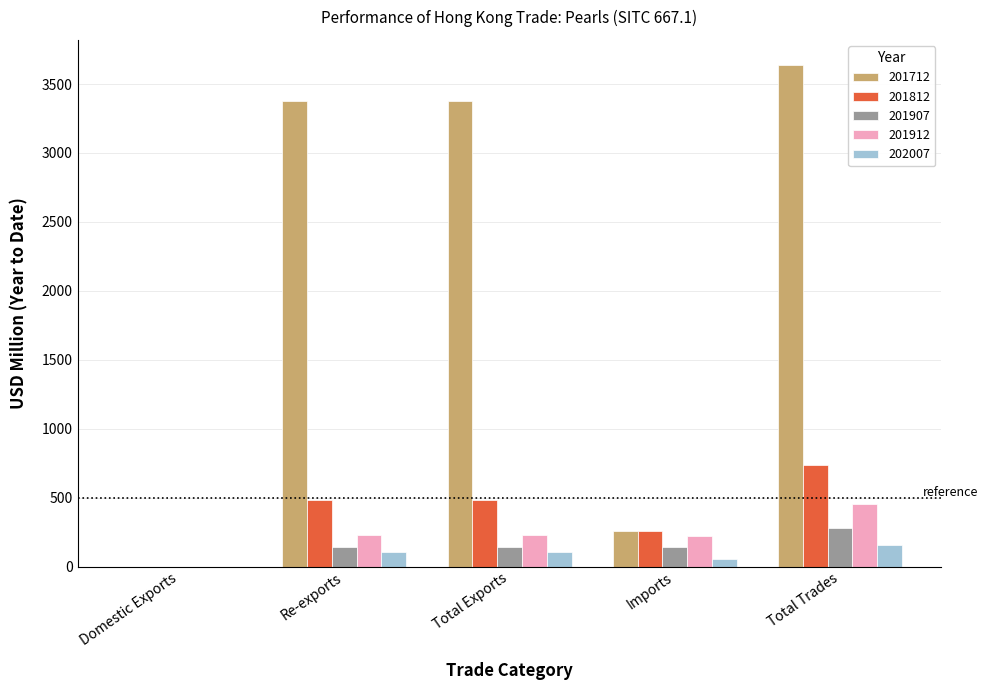

How many data points does each series have?

5